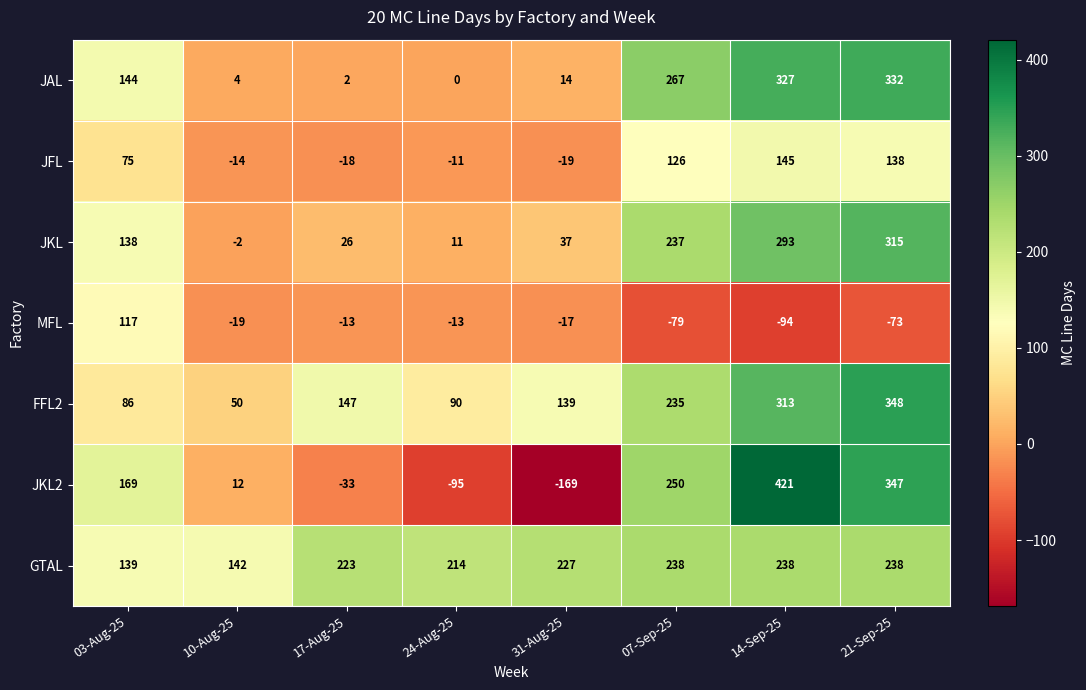

Which series has the widest spread of values?

JKL2